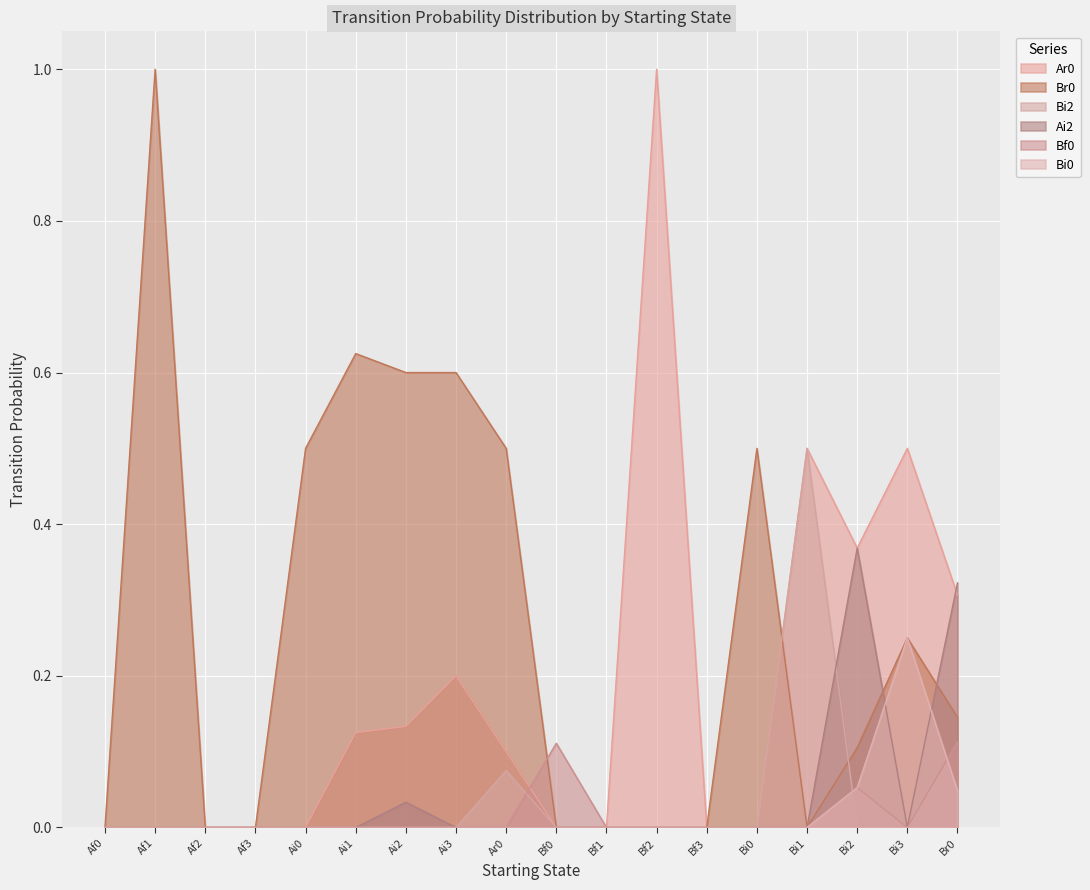

True or false: Ar0 and Bi0 intersect in this chart.

False